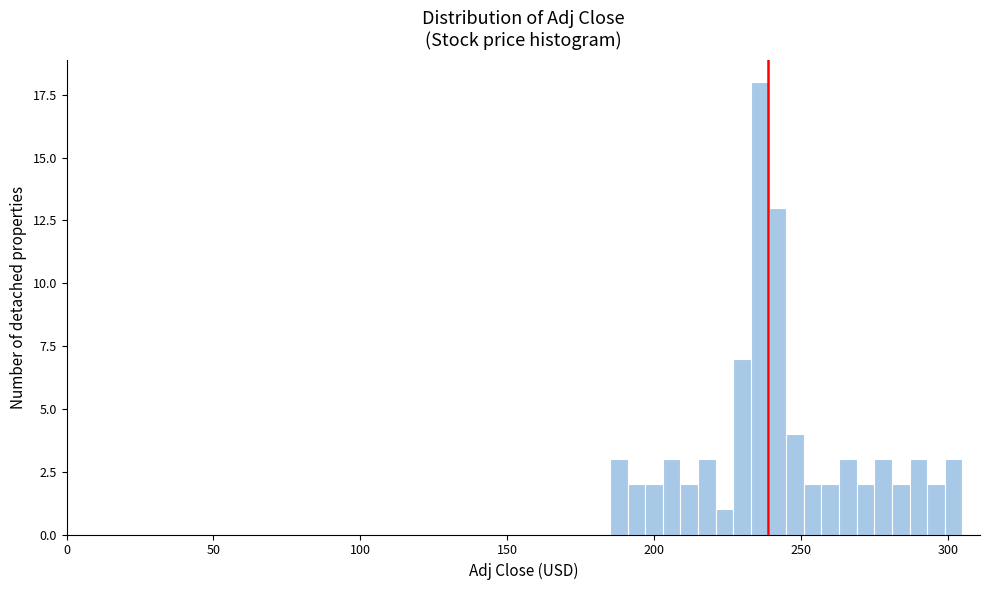

Read against the x-axis, roughly where is the centre of the tallest bar?

235